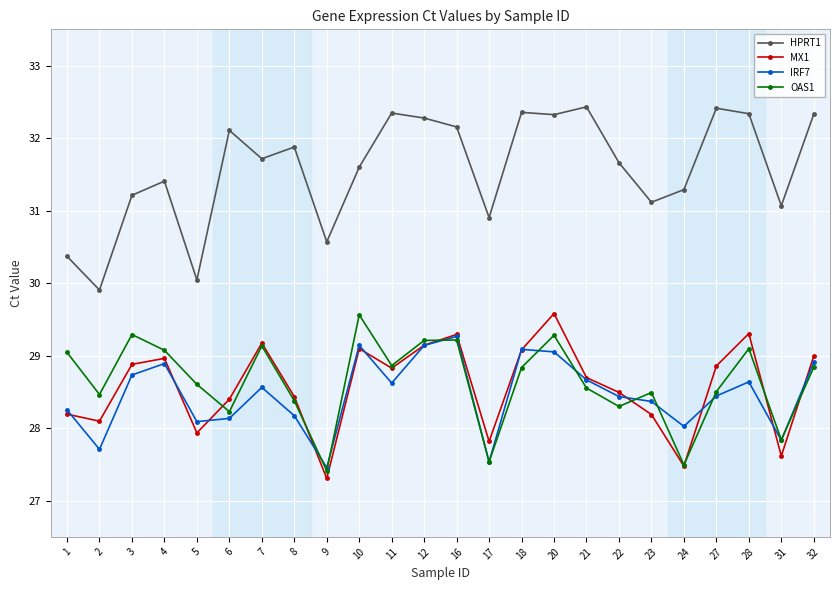

True or false: HPRT1 and OAS1 intersect in this chart.

False